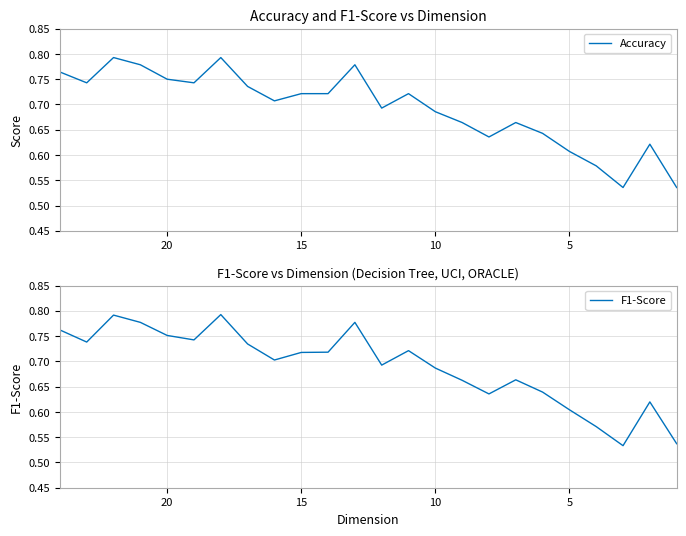

The F1-Score series shows 0.2 at 8. True or false?

False